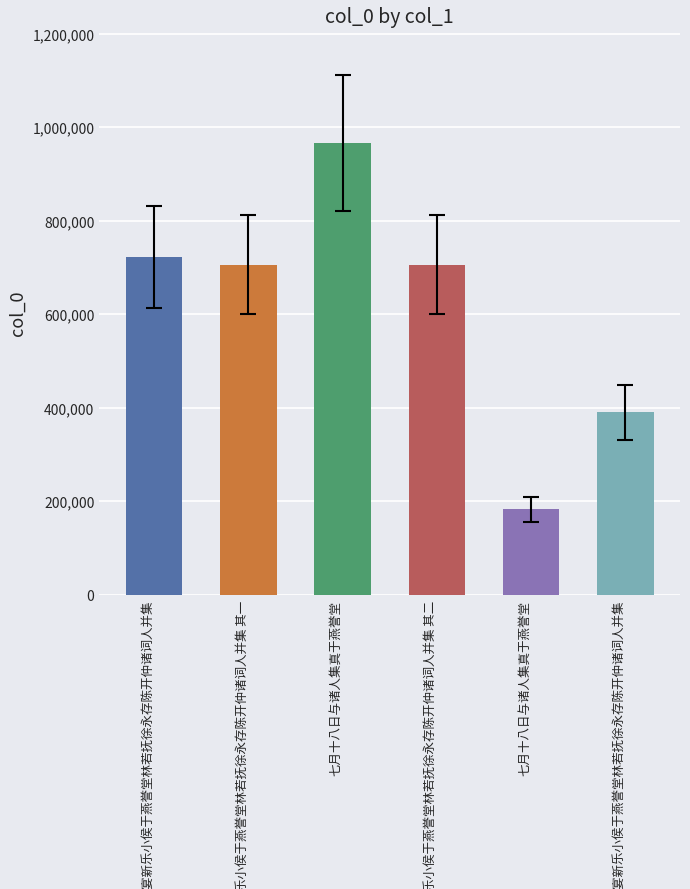

Read the value at 七月十八日与诸人集真于燕誉堂, to the nearest 50.

965900